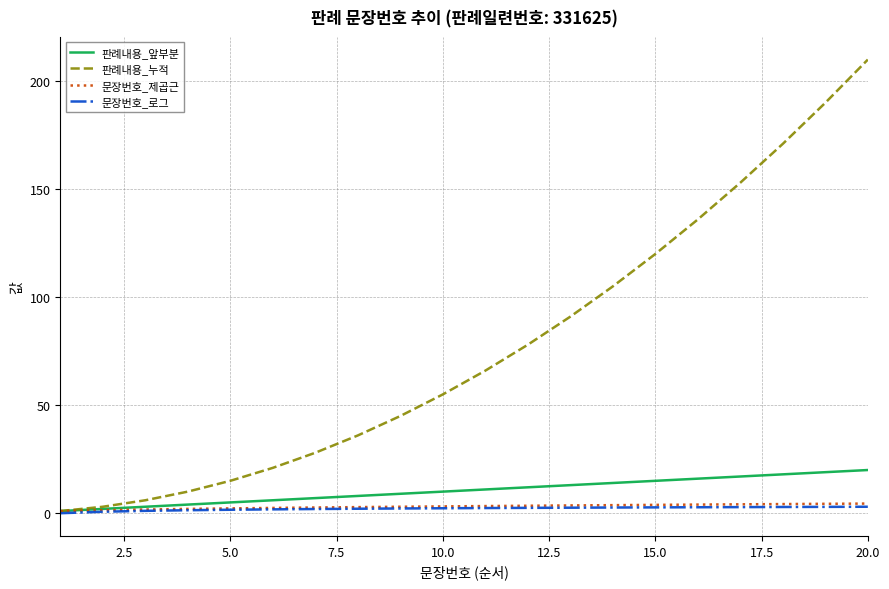

Which series has the largest range (max minus min)?

판례내용_누적